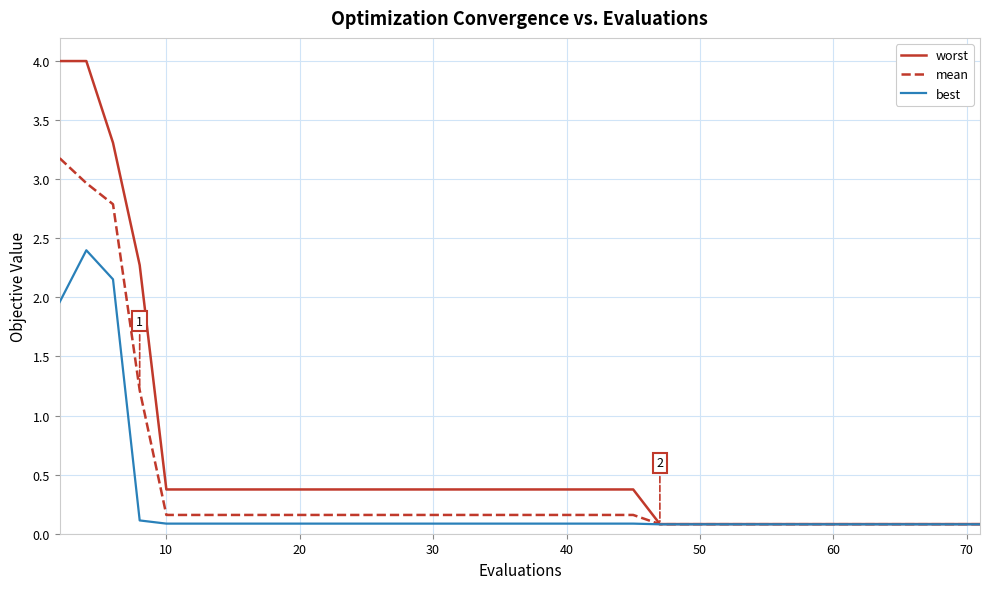

What is the difference between the second highest and minimum values in the mean series?

2.9